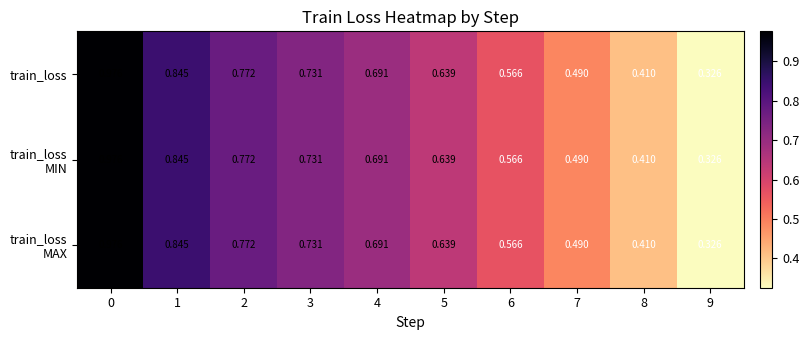

Count the number of categories in the chart.

10